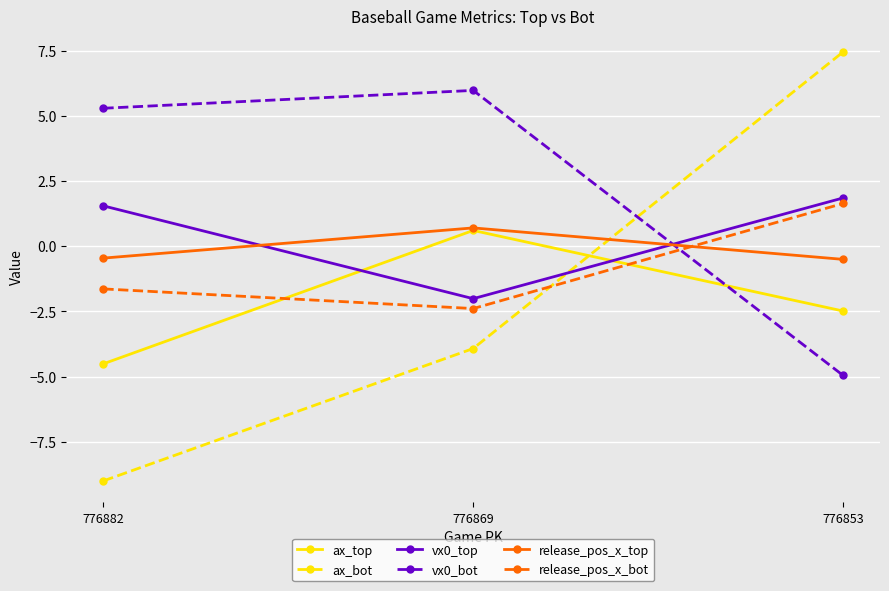

How many data points in release_pos_x_top are above 0?

1